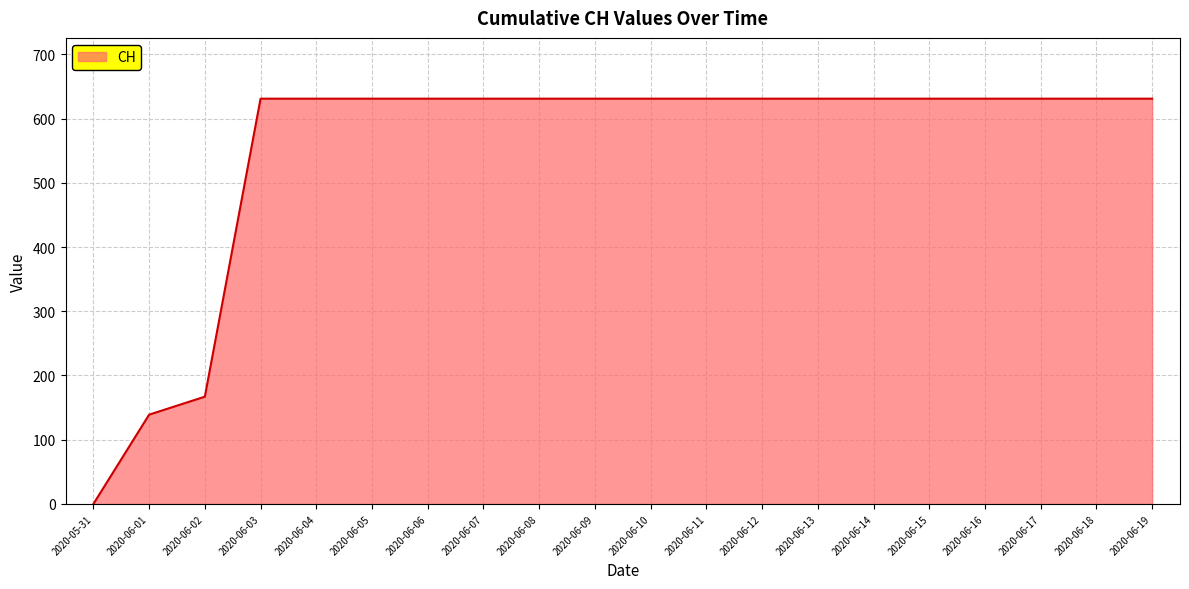

Is it true that the value at 2020-06-03 is 631?

True